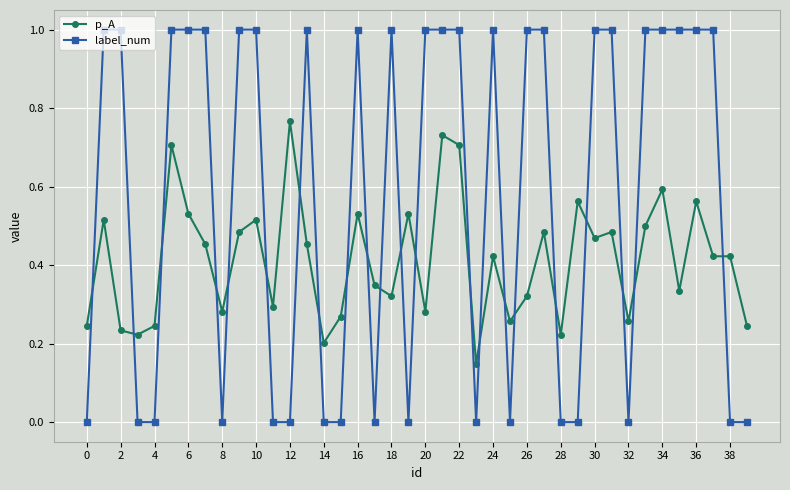

True or false: p_A and label_num intersect in this chart.

True